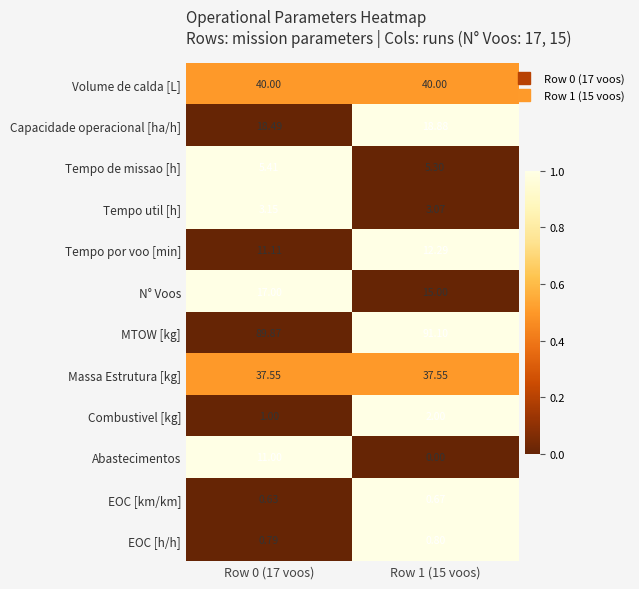

Is the value of Capacidade operacional [ha/h] at Row 0 (17 voos) greater than the value of MTOW [kg] at Row 1 (15 voos)?

No